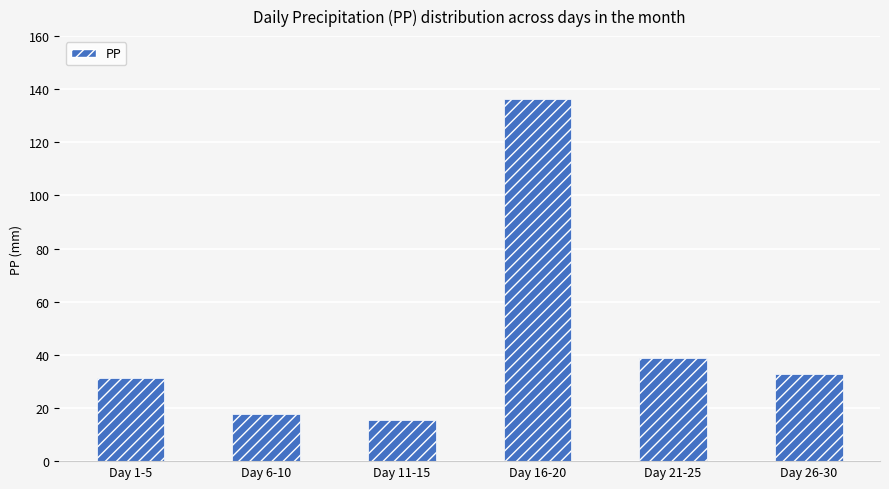

Rank the categories by value from highest to lowest.

Day 16-20, Day 21-25, Day 26-30, Day 1-5, Day 6-10, Day 11-15